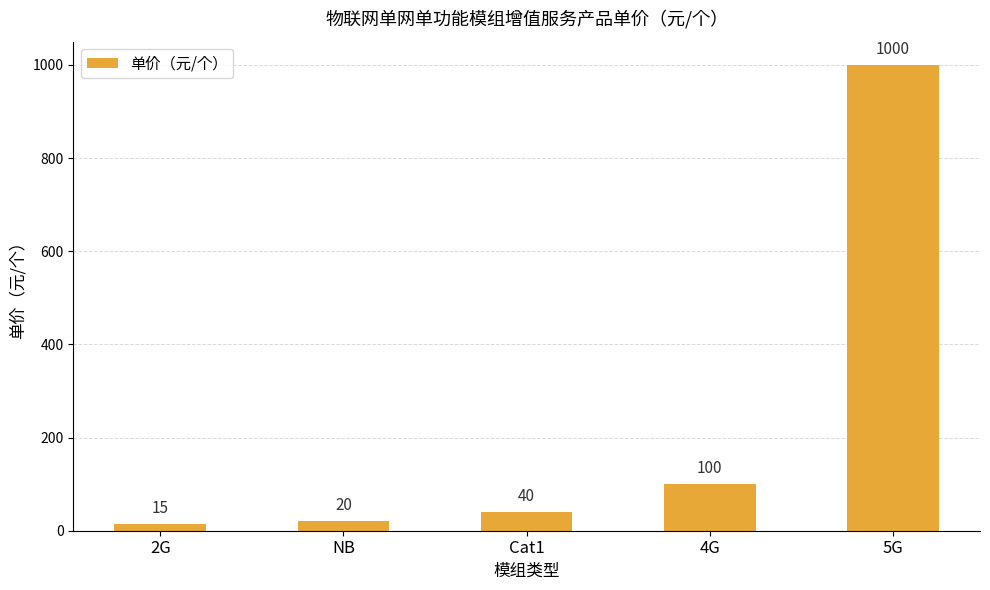

Is it true that the value at 5G is 1000?

True